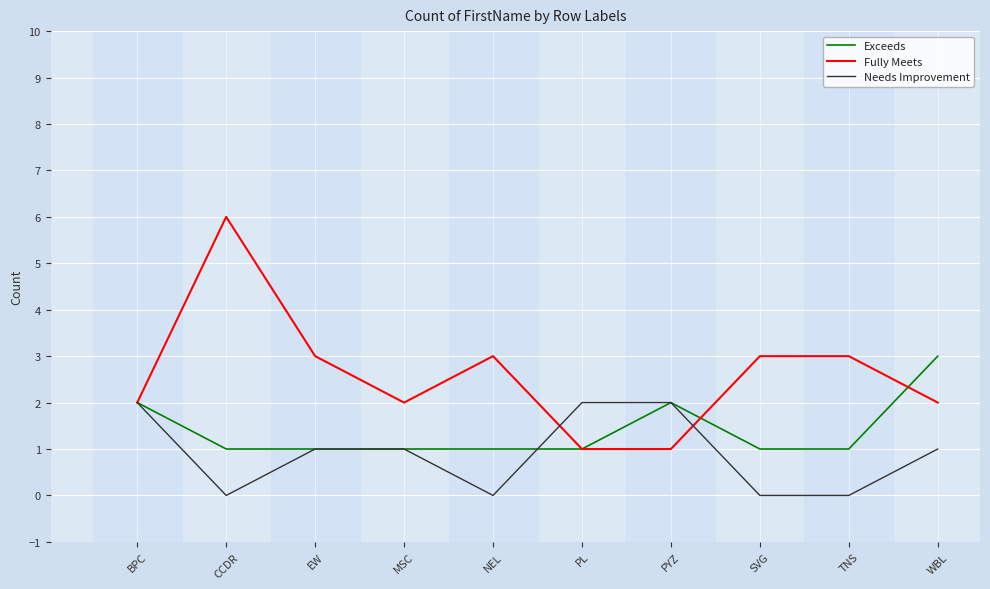

How many lines are shown in the chart?

3